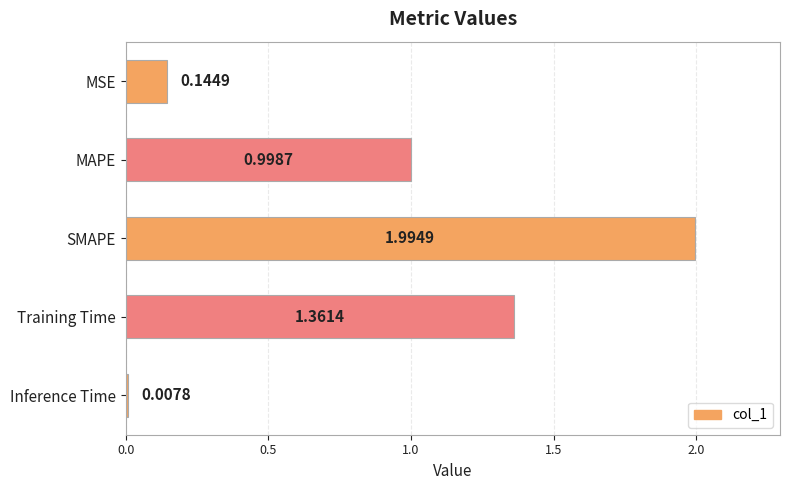

What is the average value?

0.9